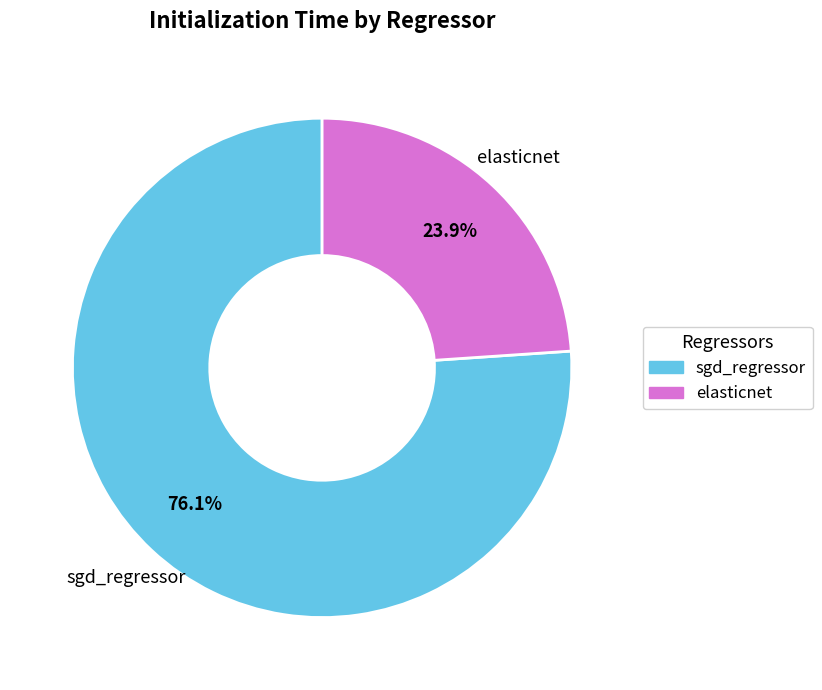

Which slice is the largest?

sgd_regressor